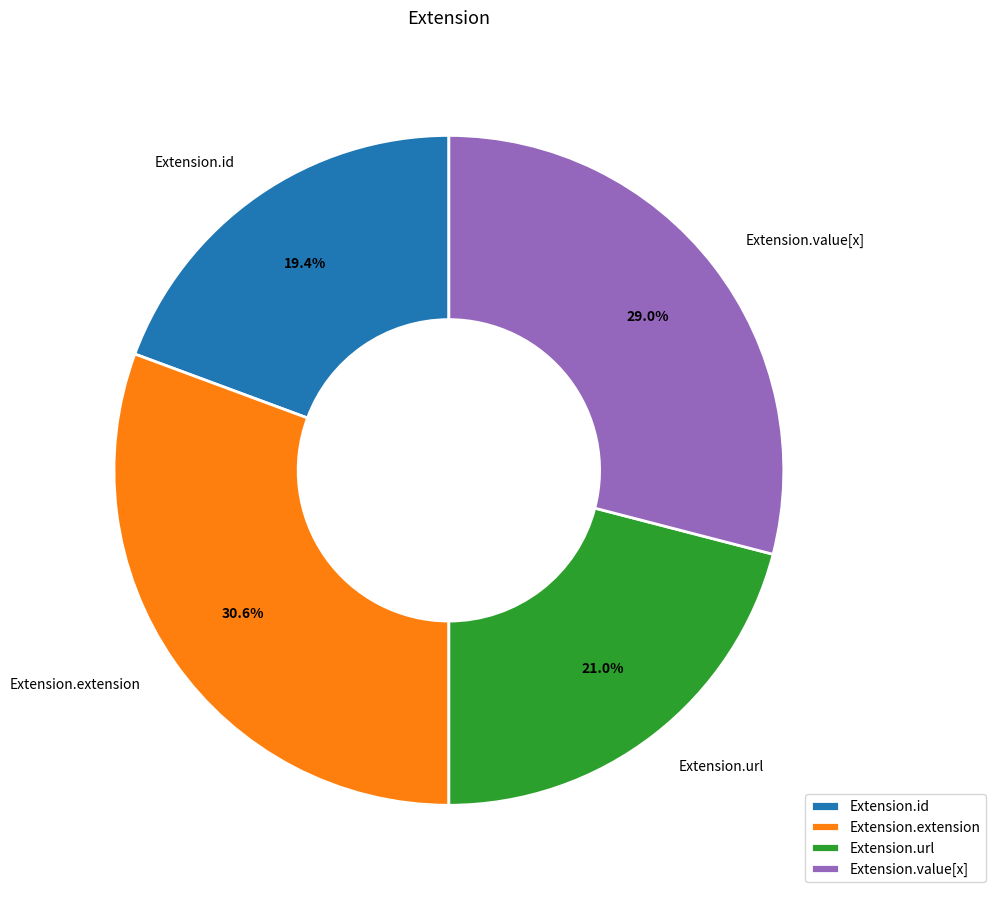

Rank the categories by value from lowest to highest.

Extension.id, Extension.url, Extension.value[x], Extension.extension